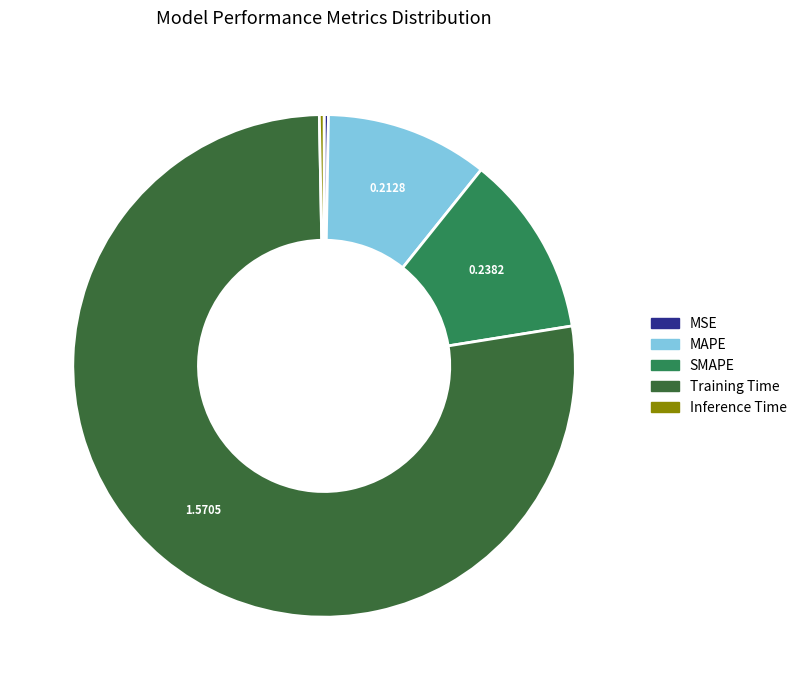

The Training Time slice represents 88% of the pie. True or false?

False